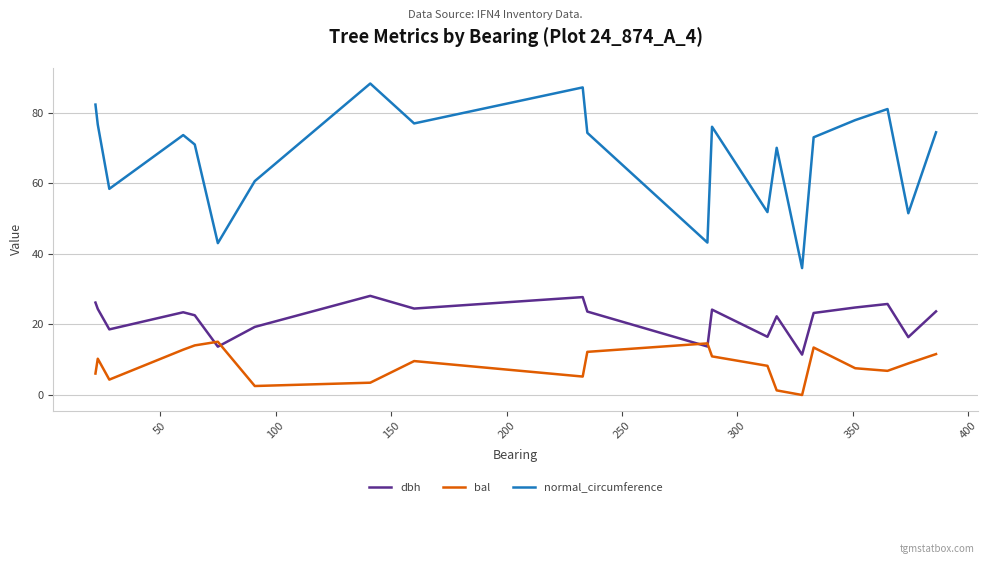

Does the chart have visible grid lines?

Yes